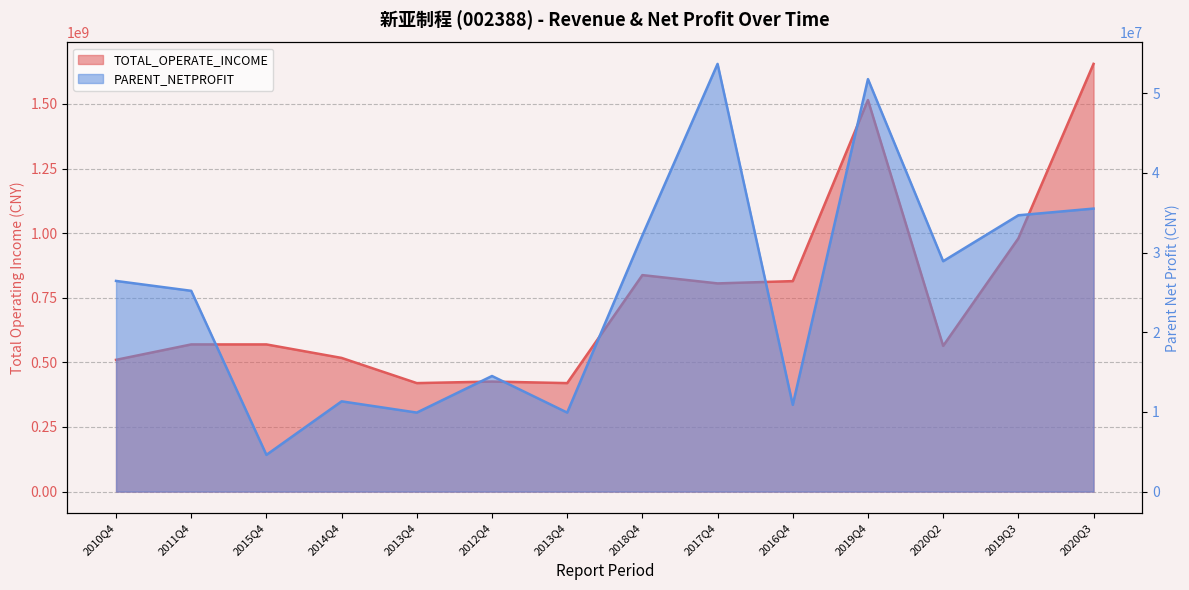

At which label is PARENT_NETPROFIT closest to 29148172?

2020Q2